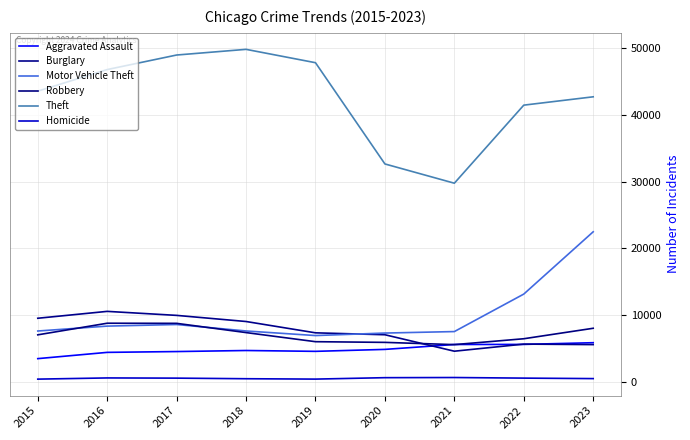

The value of Aggravated Assault at 2023 is 2841. True or false?

False